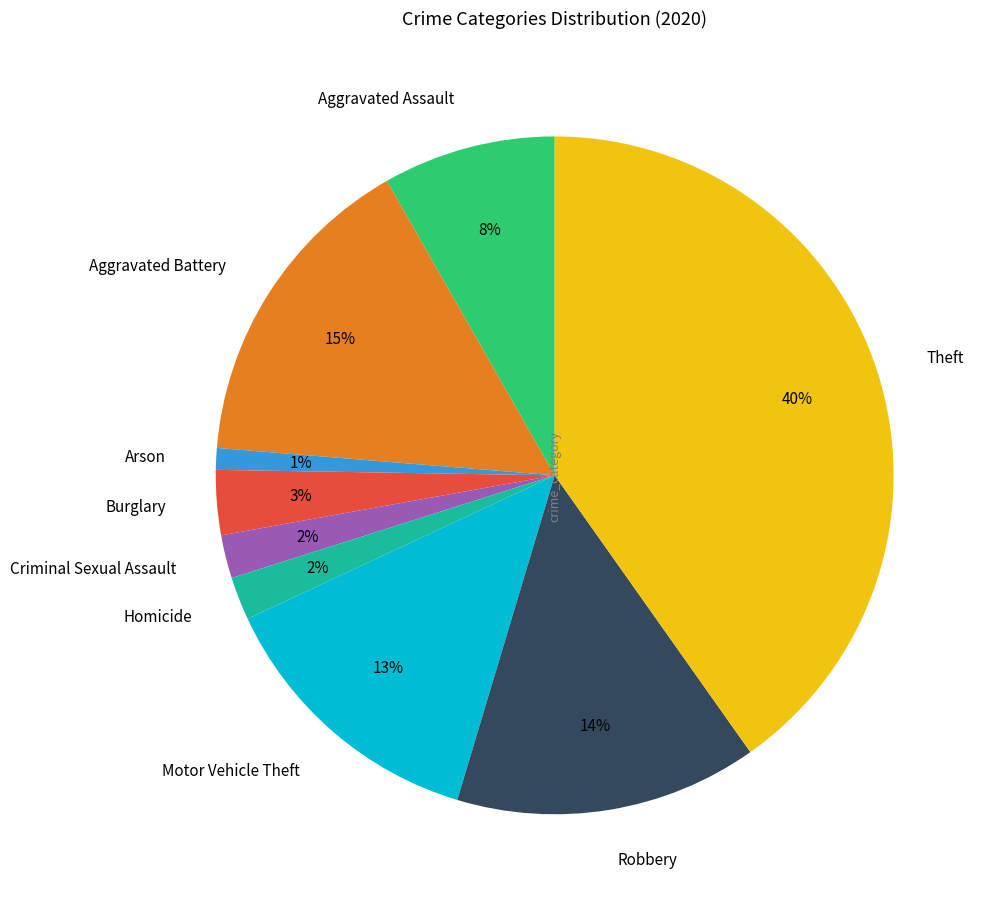

Between Aggravated Assault and Aggravated Battery, which is larger?

Aggravated Battery